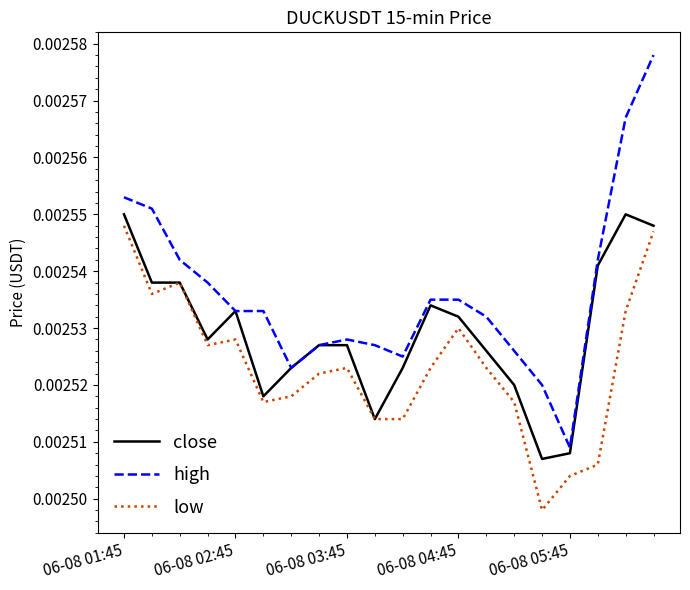

List the series in order of their overall mean, highest first.

high, close, low